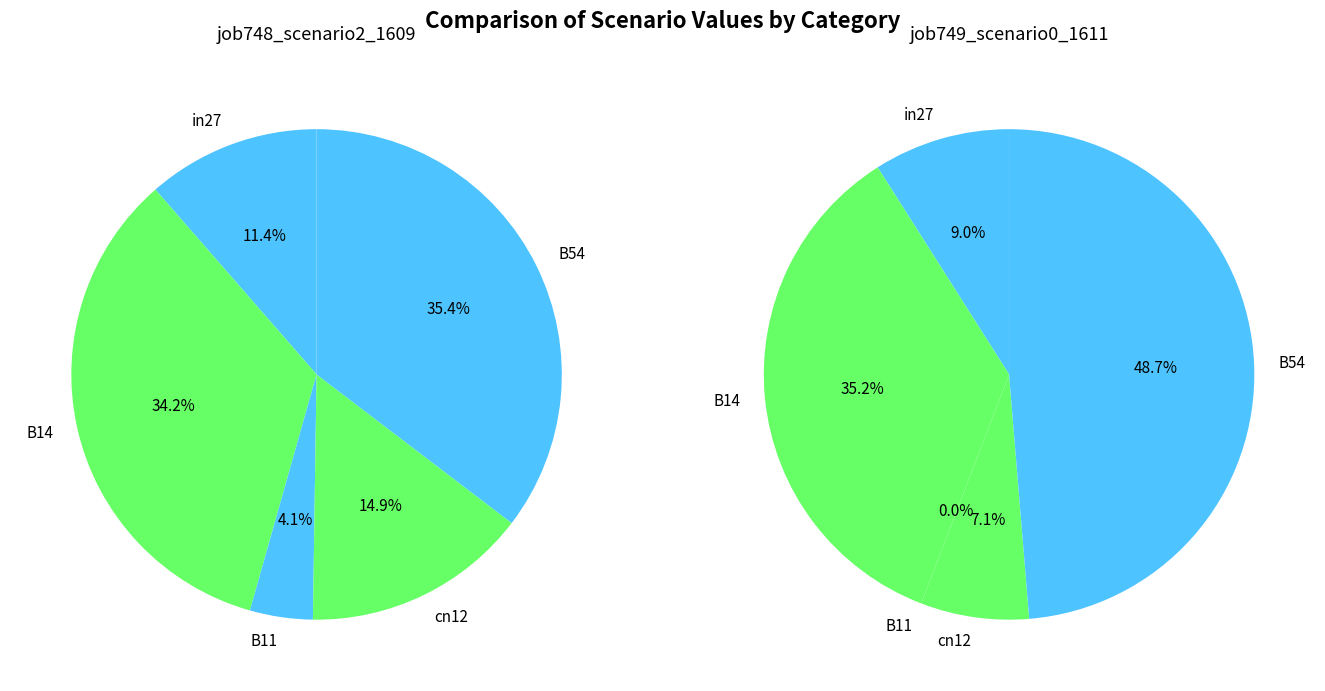

To the nearest percent, what is the difference between the B11 and cn12 slice percentages?

7%